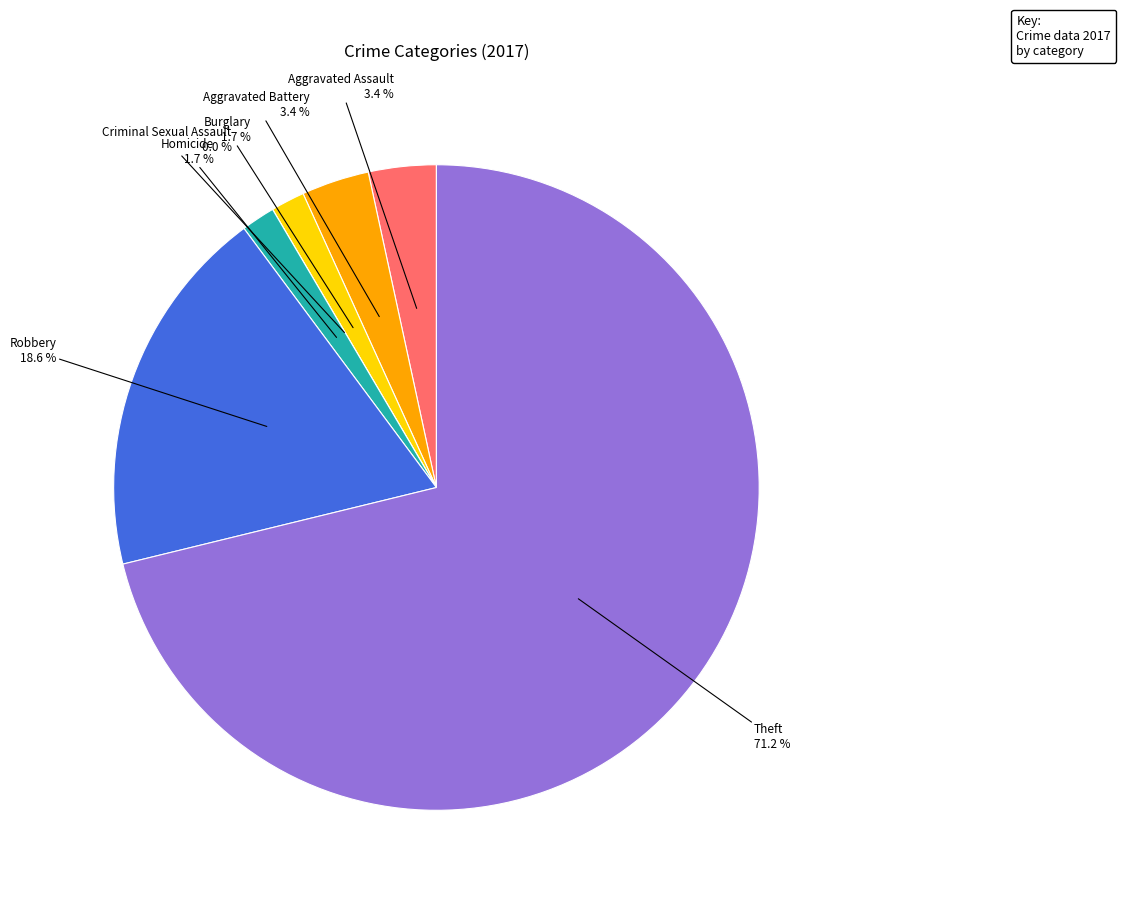

What is the change in value from Homicide to Theft?

+41